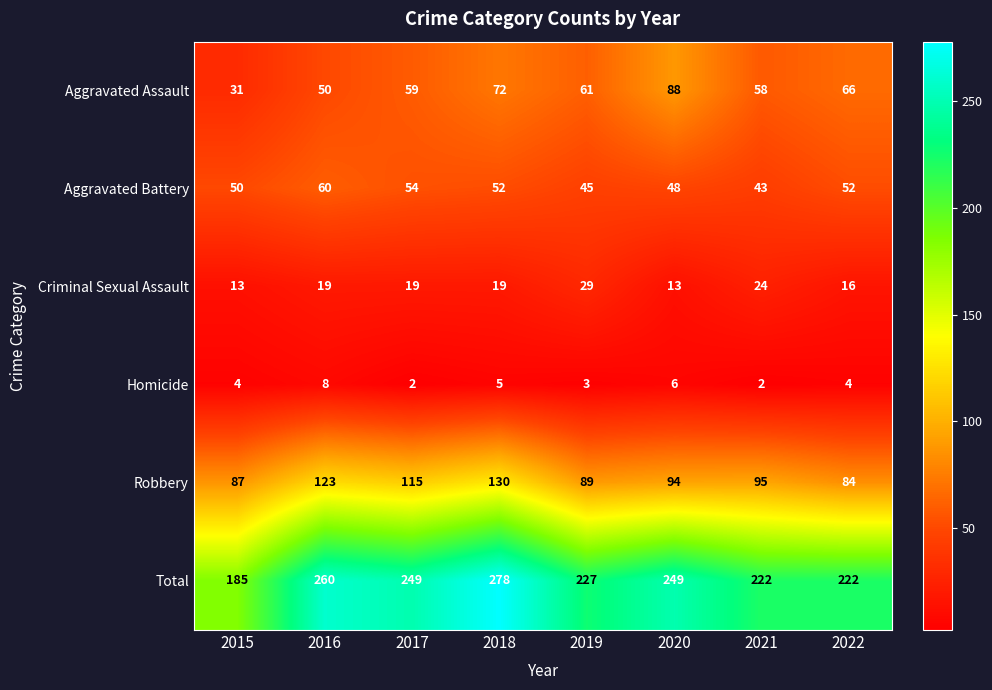

What is the total value across all series at 2016?

520